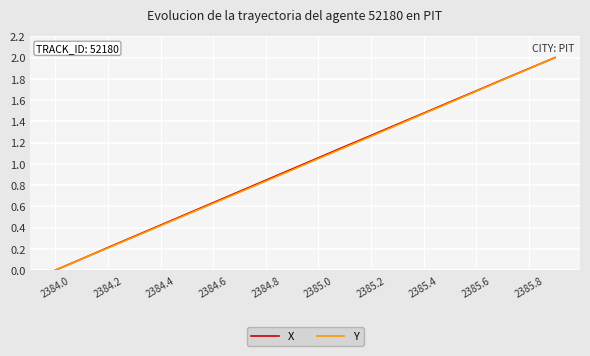

What are all the series names shown in the legend?

X, Y